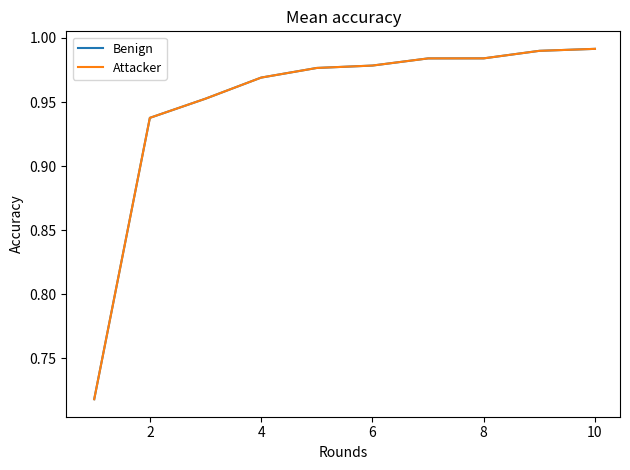

Reading left to right, list all the values displayed in this chart.

Benign: 0.7	0.9	1.0	1.0	1.0	1.0	1.0	1.0	1.0	1.0
Attacker: 0.7	0.9	1.0	1.0	1.0	1.0	1.0	1.0	1.0	1.0